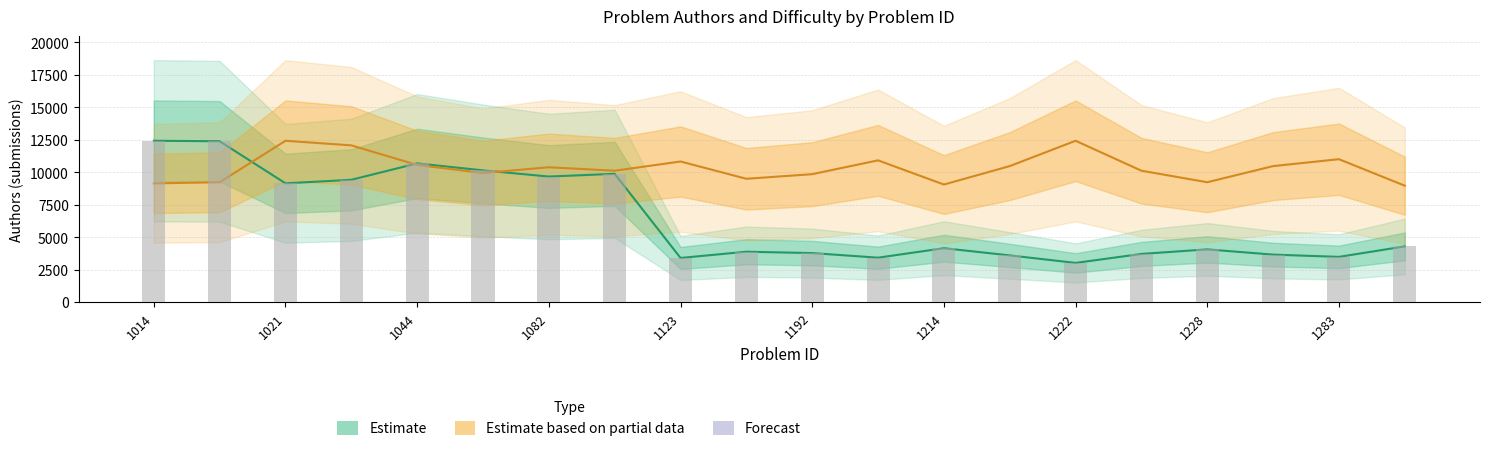

At which label does Authors first exceed 4145?

1014